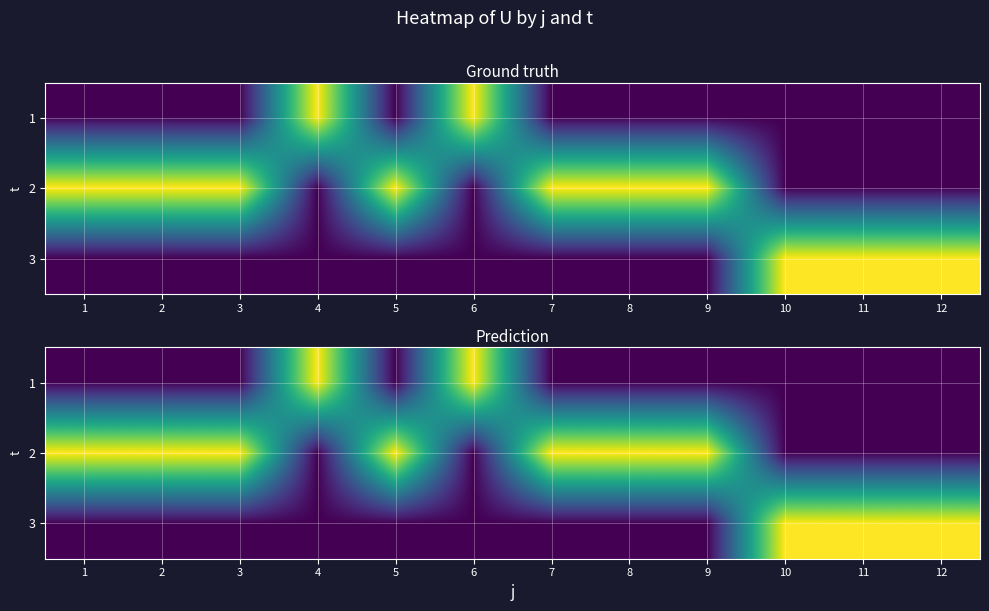

Which category has the highest value across all series?

4